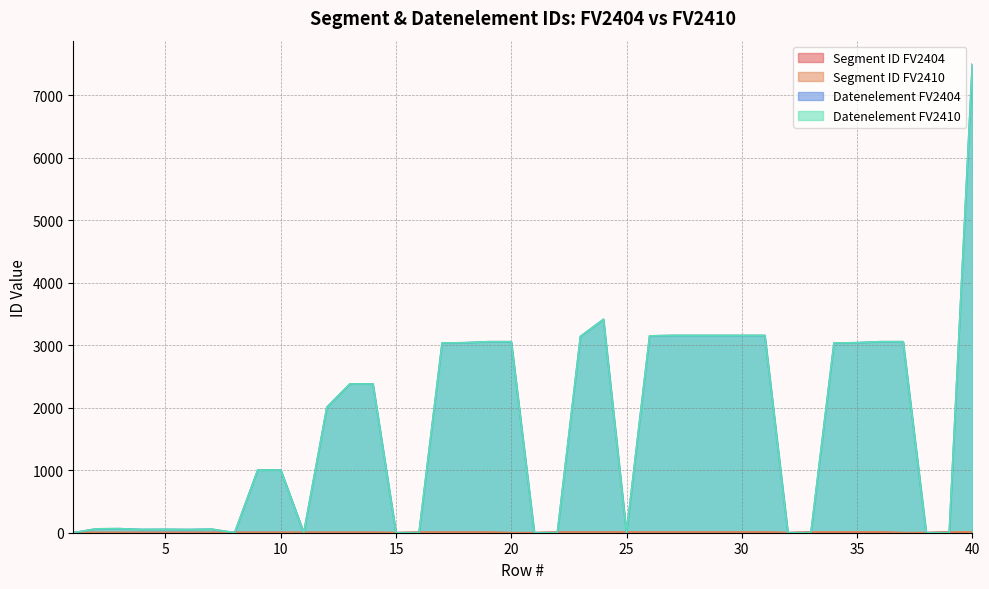

True or false: Datenelement FV2410 has a value of 3155 at 29.

True